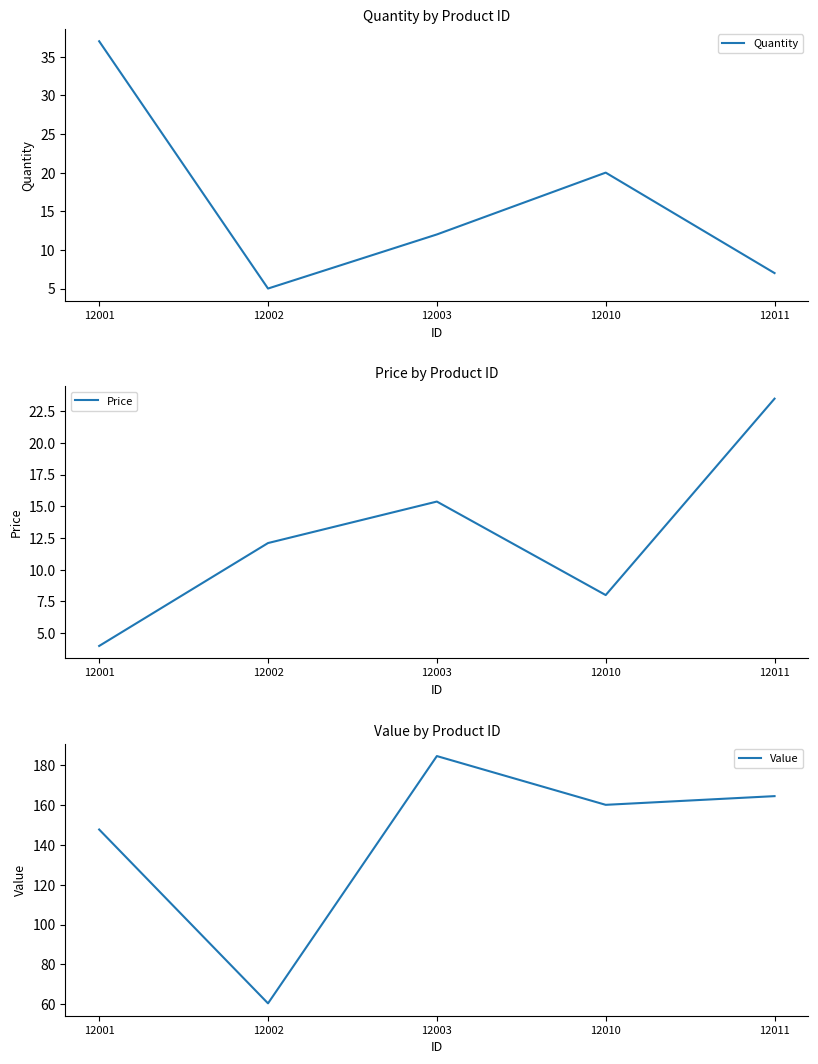

What is the minimum value shown in the chart?

4.0